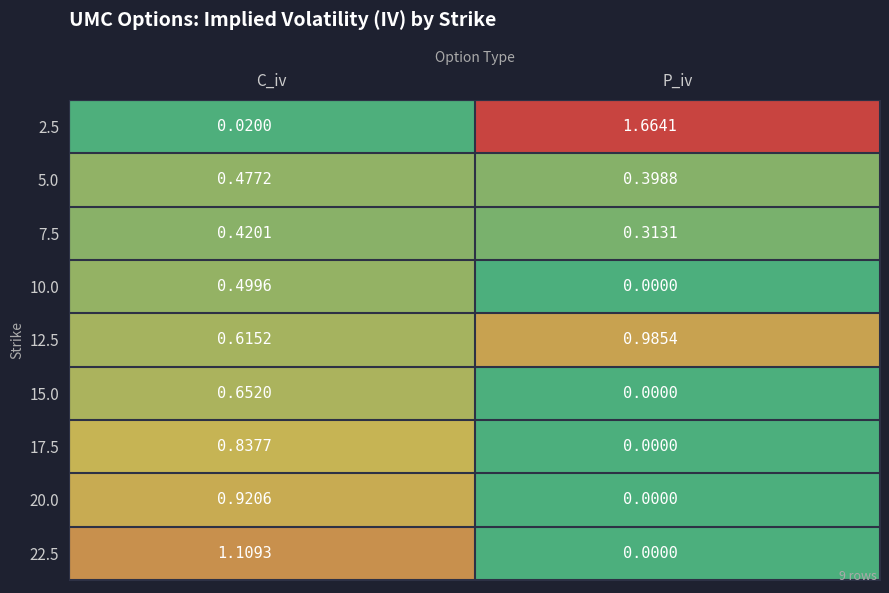

Is the value of 10.0 at P_iv greater than the value of 20.0 at C_iv?

No